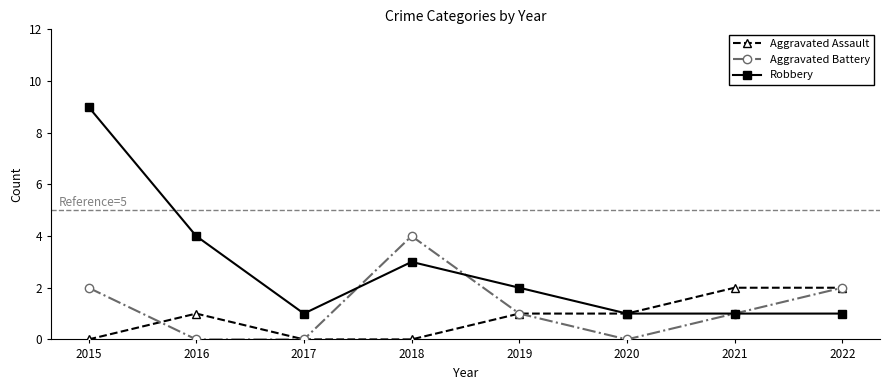

Which category has the highest value in the Aggravated Battery series?

2018